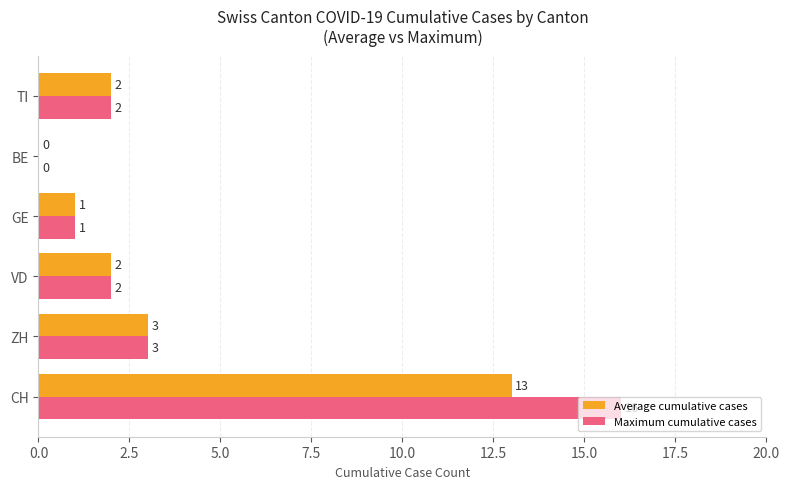

Which series has the largest total across all categories?

Maximum cumulative cases